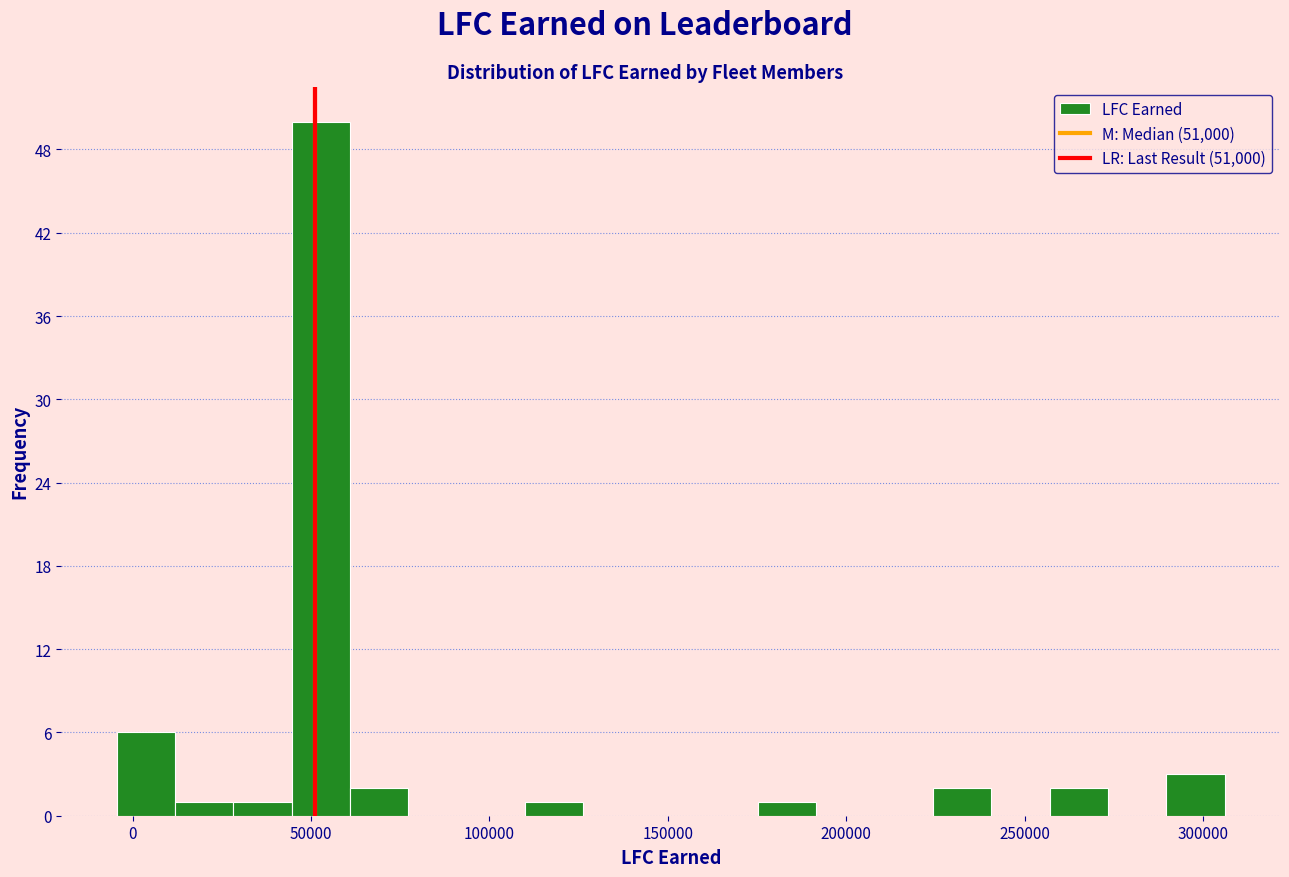

Around what value on the x-axis is the tallest bar? Give the approximate position of its centre, as read against the axis.

55000